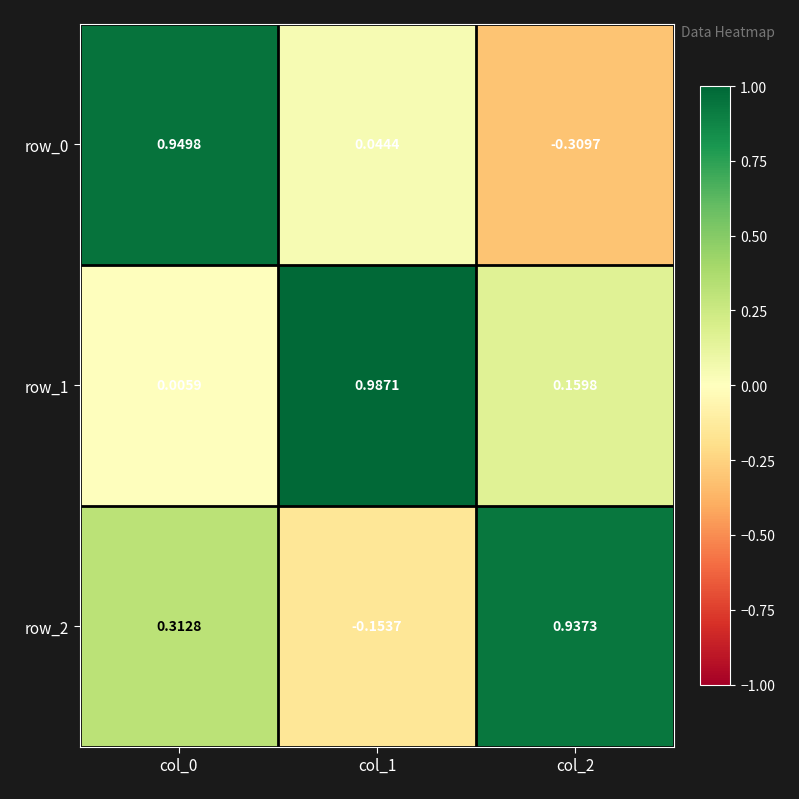

Count the number of categories in the chart.

3